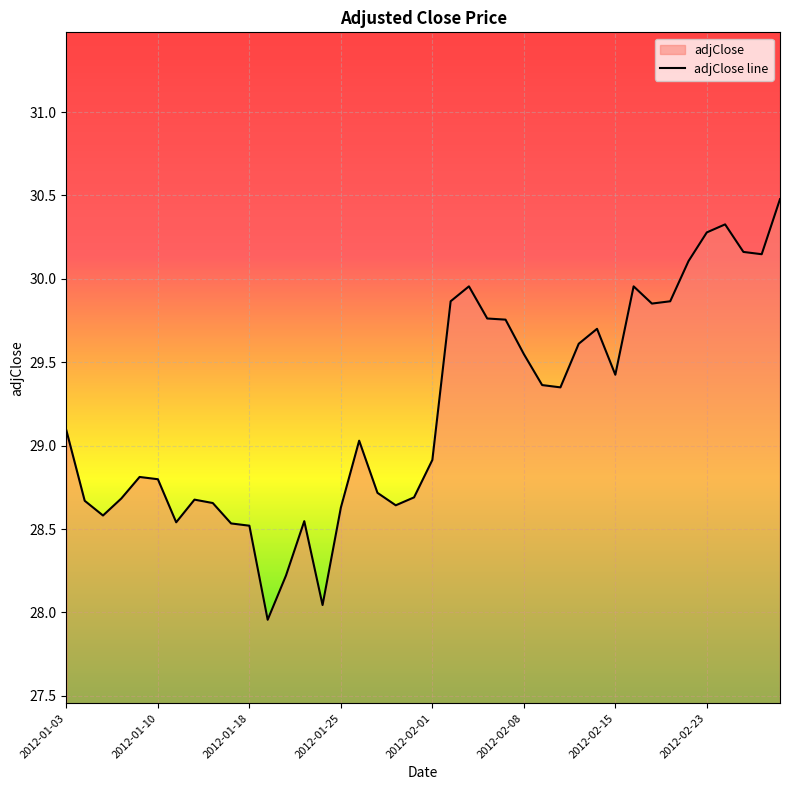

Is it true that the value at 17 is 28.7?

True